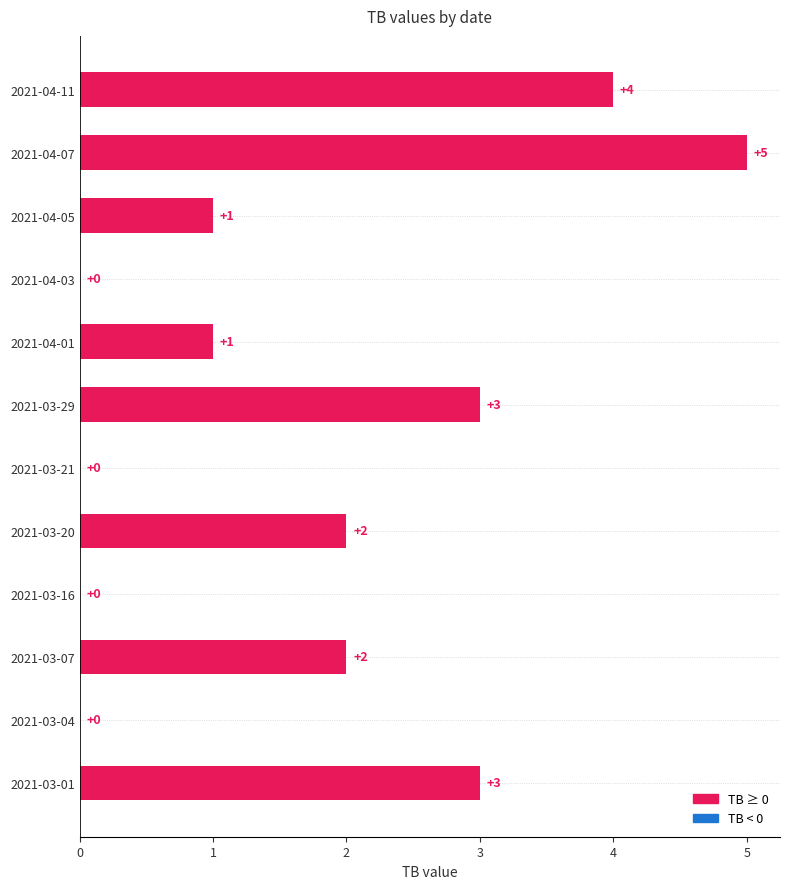

The value at 2021-04-11 is 2. True or false?

False